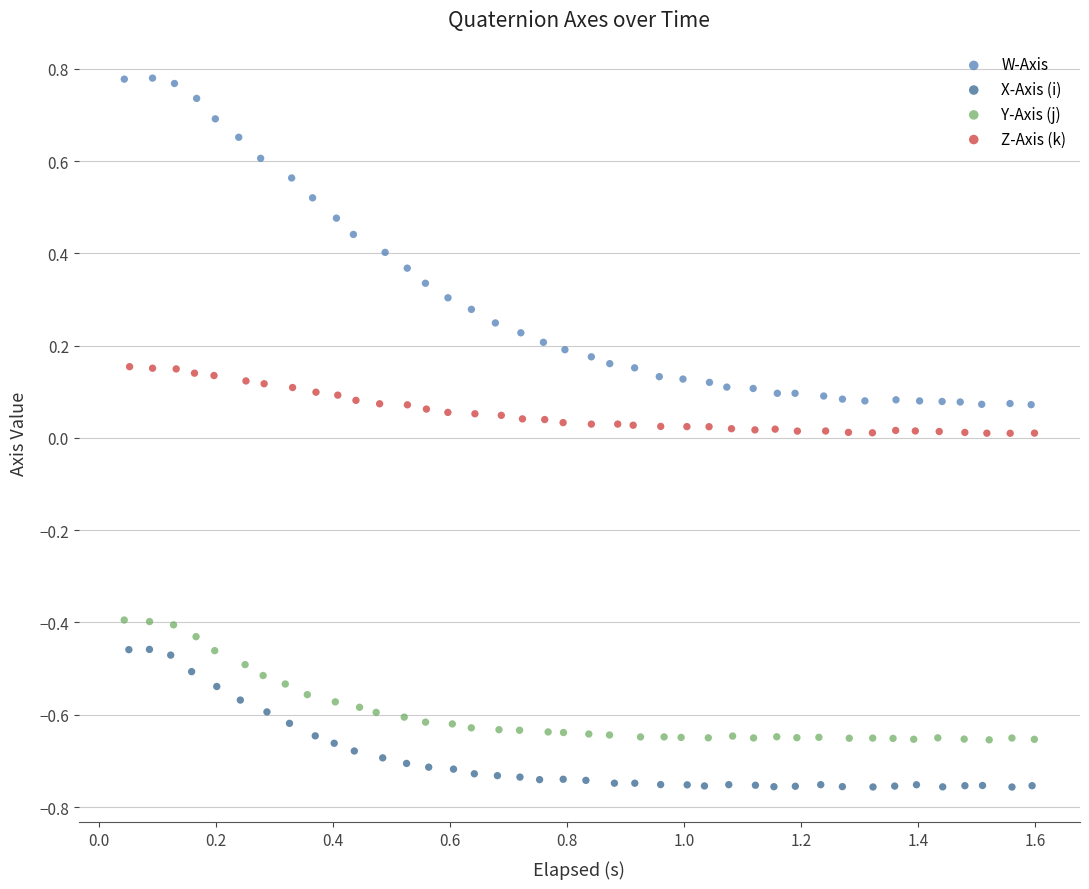

Which series reaches the maximum Y coordinate?

W-Axis